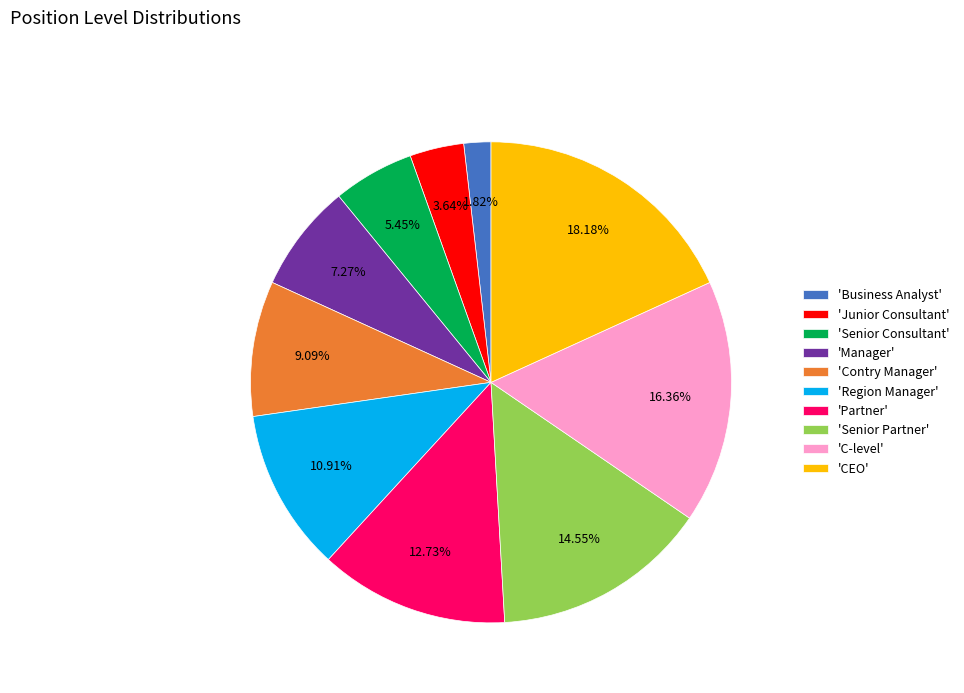

Which has a higher value, 'Senior Partner' or 'Manager'?

'Senior Partner'